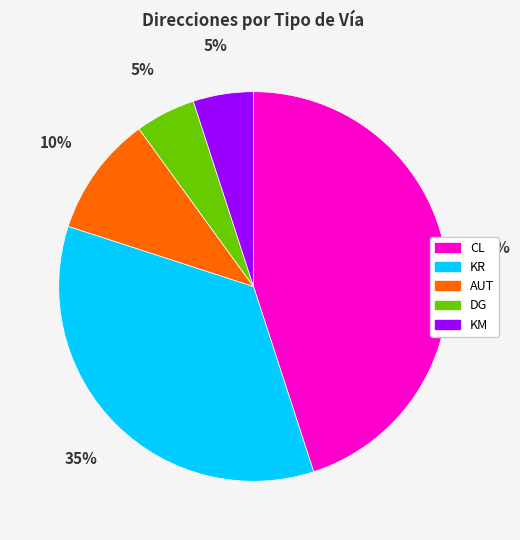

Is there a majority slice in this chart?

No